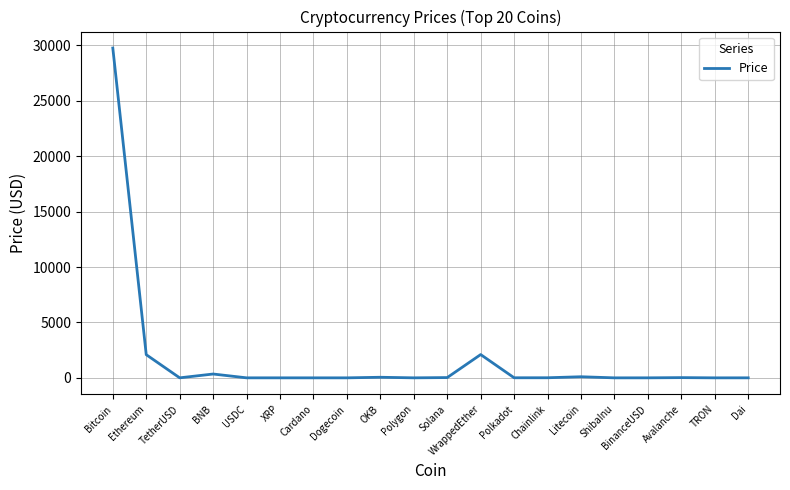

What is the difference between the maximum and minimum values?

29768.4